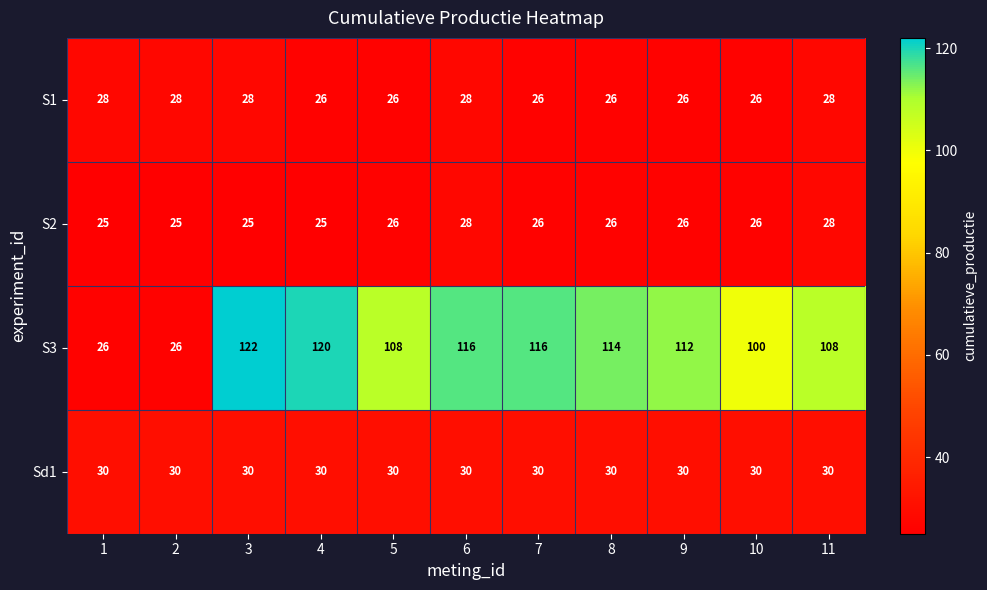

At how many categories does at least one series exceed 29?

11